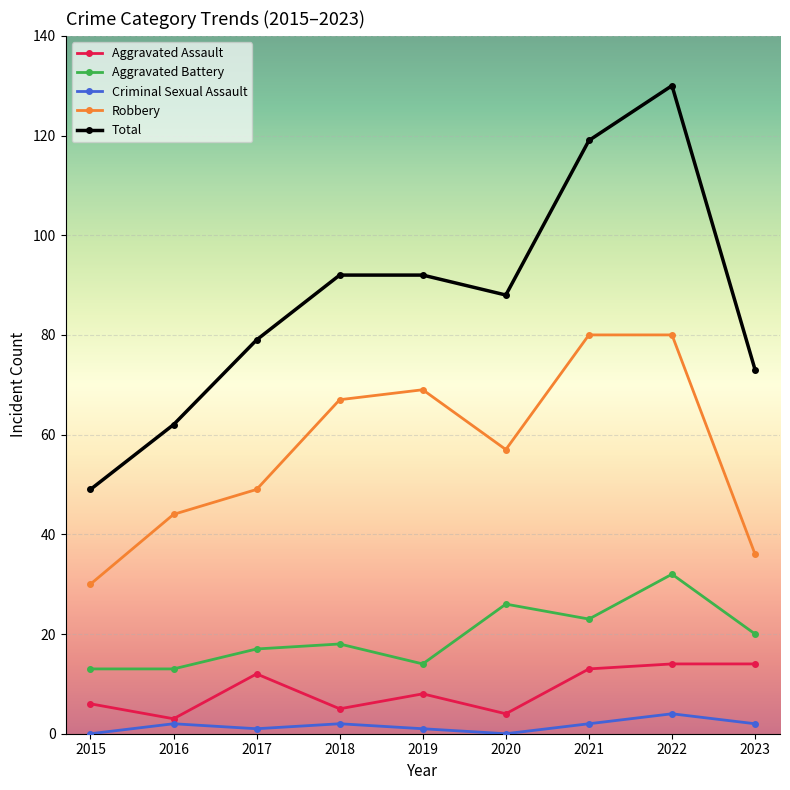

What is the maximum value for Criminal Sexual Assault?

4